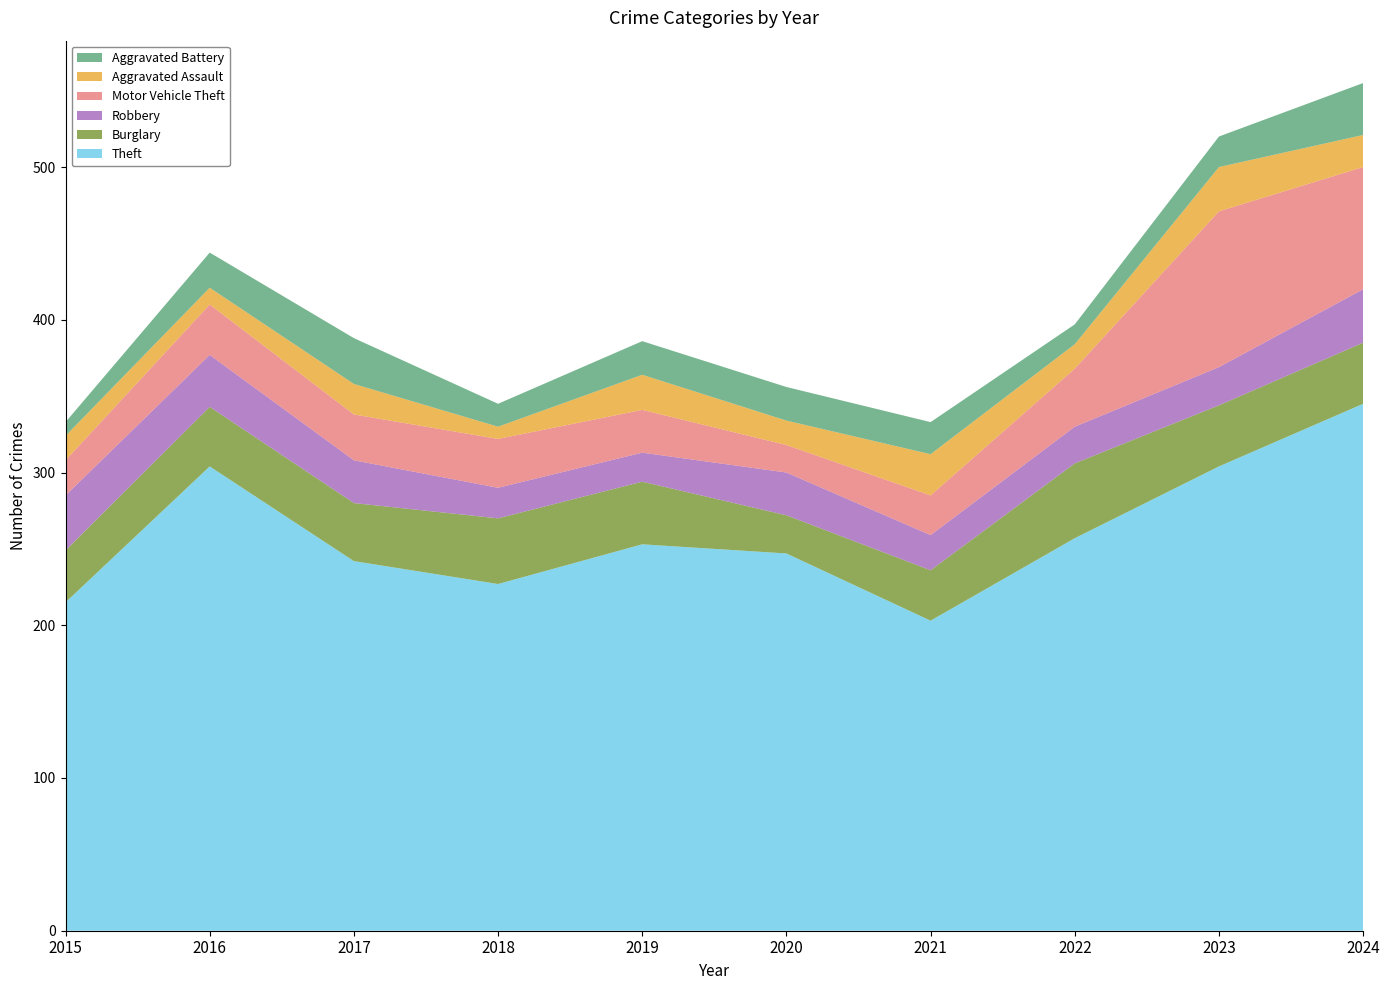

Reading left to right, list all the values displayed in this chart.

Theft: 2015=215	2016=304	2017=242	2018=227	2019=253	2020=247	2021=203	2022=257	2023=304	2024=345
Burglary: 2015=34	2016=39	2017=38	2018=43	2019=41	2020=25	2021=33	2022=49	2023=40	2024=40
Robbery: 2015=36	2016=34	2017=28	2018=20	2019=19	2020=28	2021=23	2022=24	2023=25	2024=35
Motor Vehicle Theft: 2015=23	2016=33	2017=30	2018=32	2019=28	2020=18	2021=26	2022=38	2023=102	2024=80
Aggravated Assault: 2015=16	2016=11	2017=20	2018=8	2019=23	2020=16	2021=27	2022=16	2023=29	2024=21
Aggravated Battery: 2015=9	2016=23	2017=30	2018=15	2019=22	2020=22	2021=21	2022=13	2023=20	2024=34